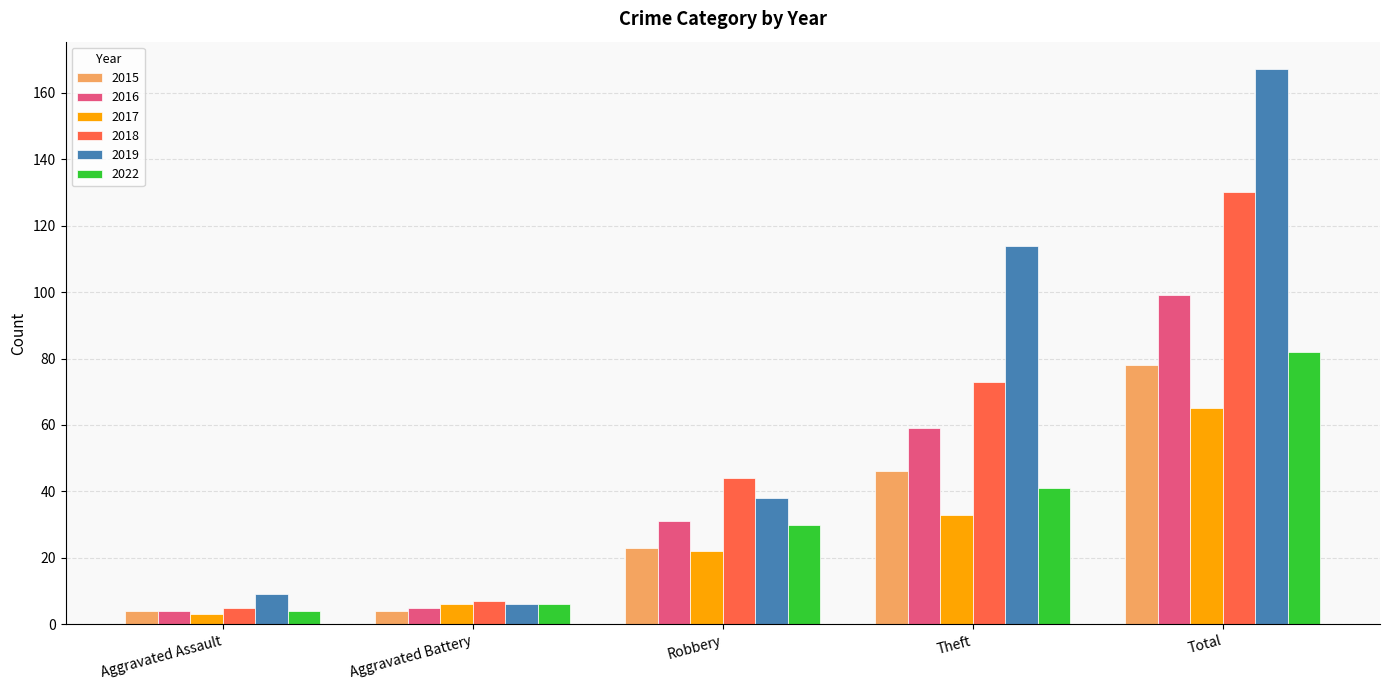

What is the greatest value displayed?

167